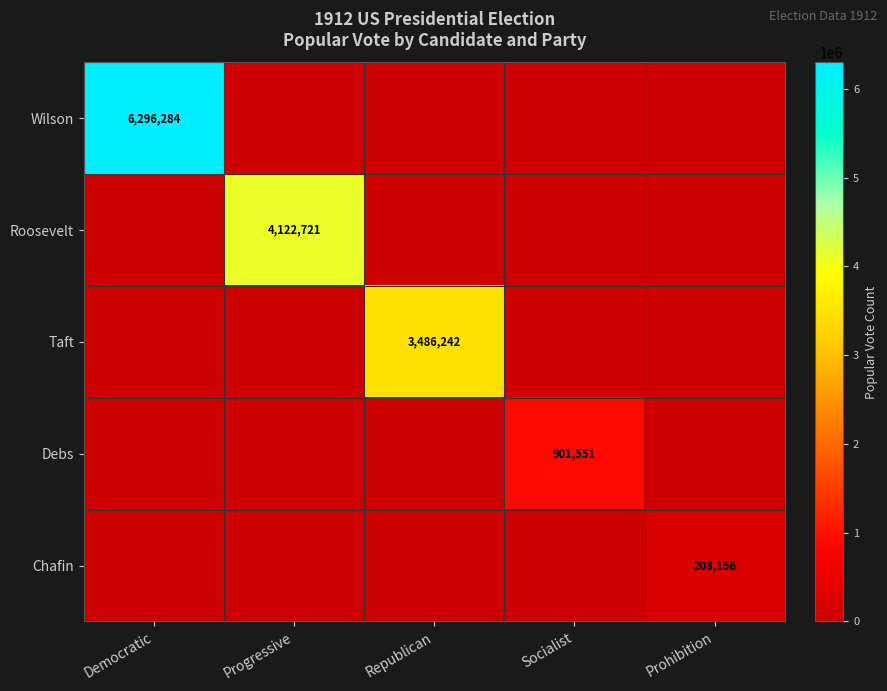

Is the value of Taft at Republican greater than the value of Chafin at Democratic?

No